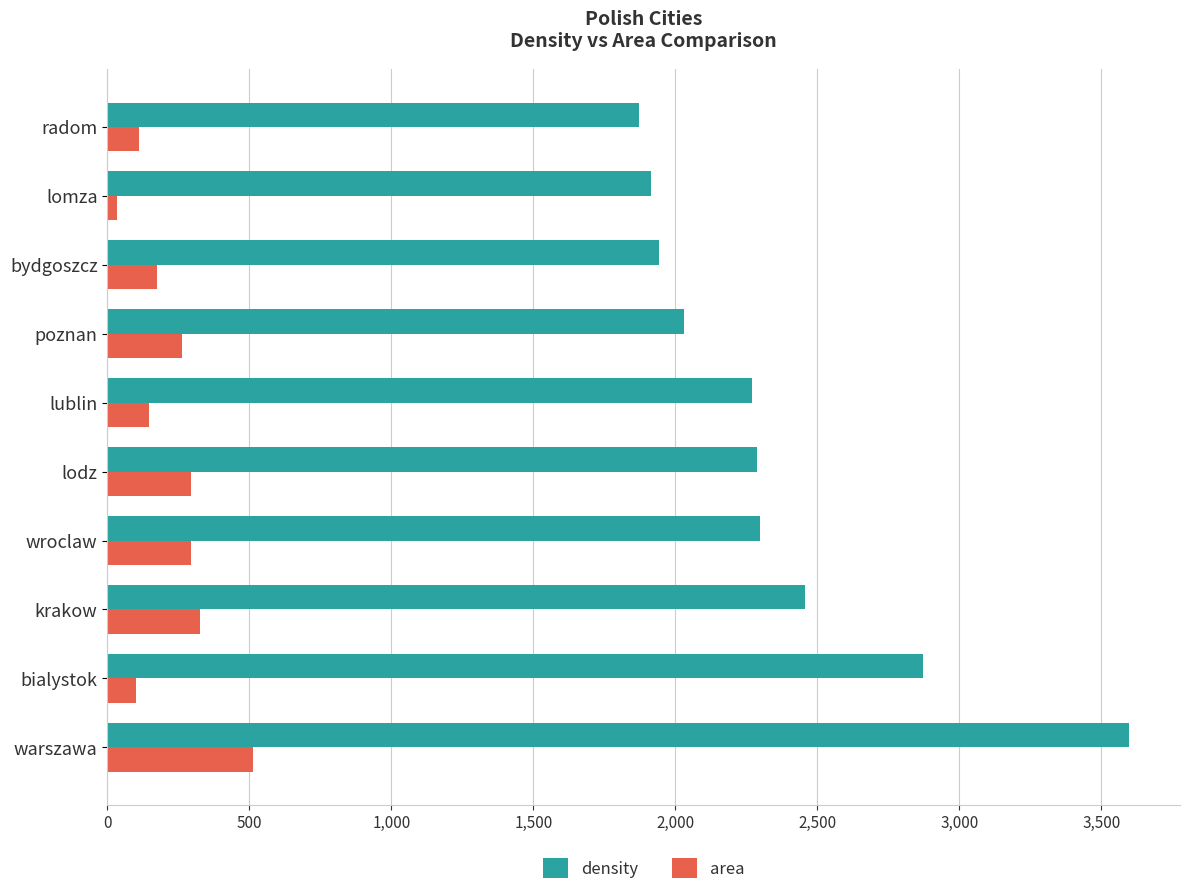

What is the average value of the area series?

225.7